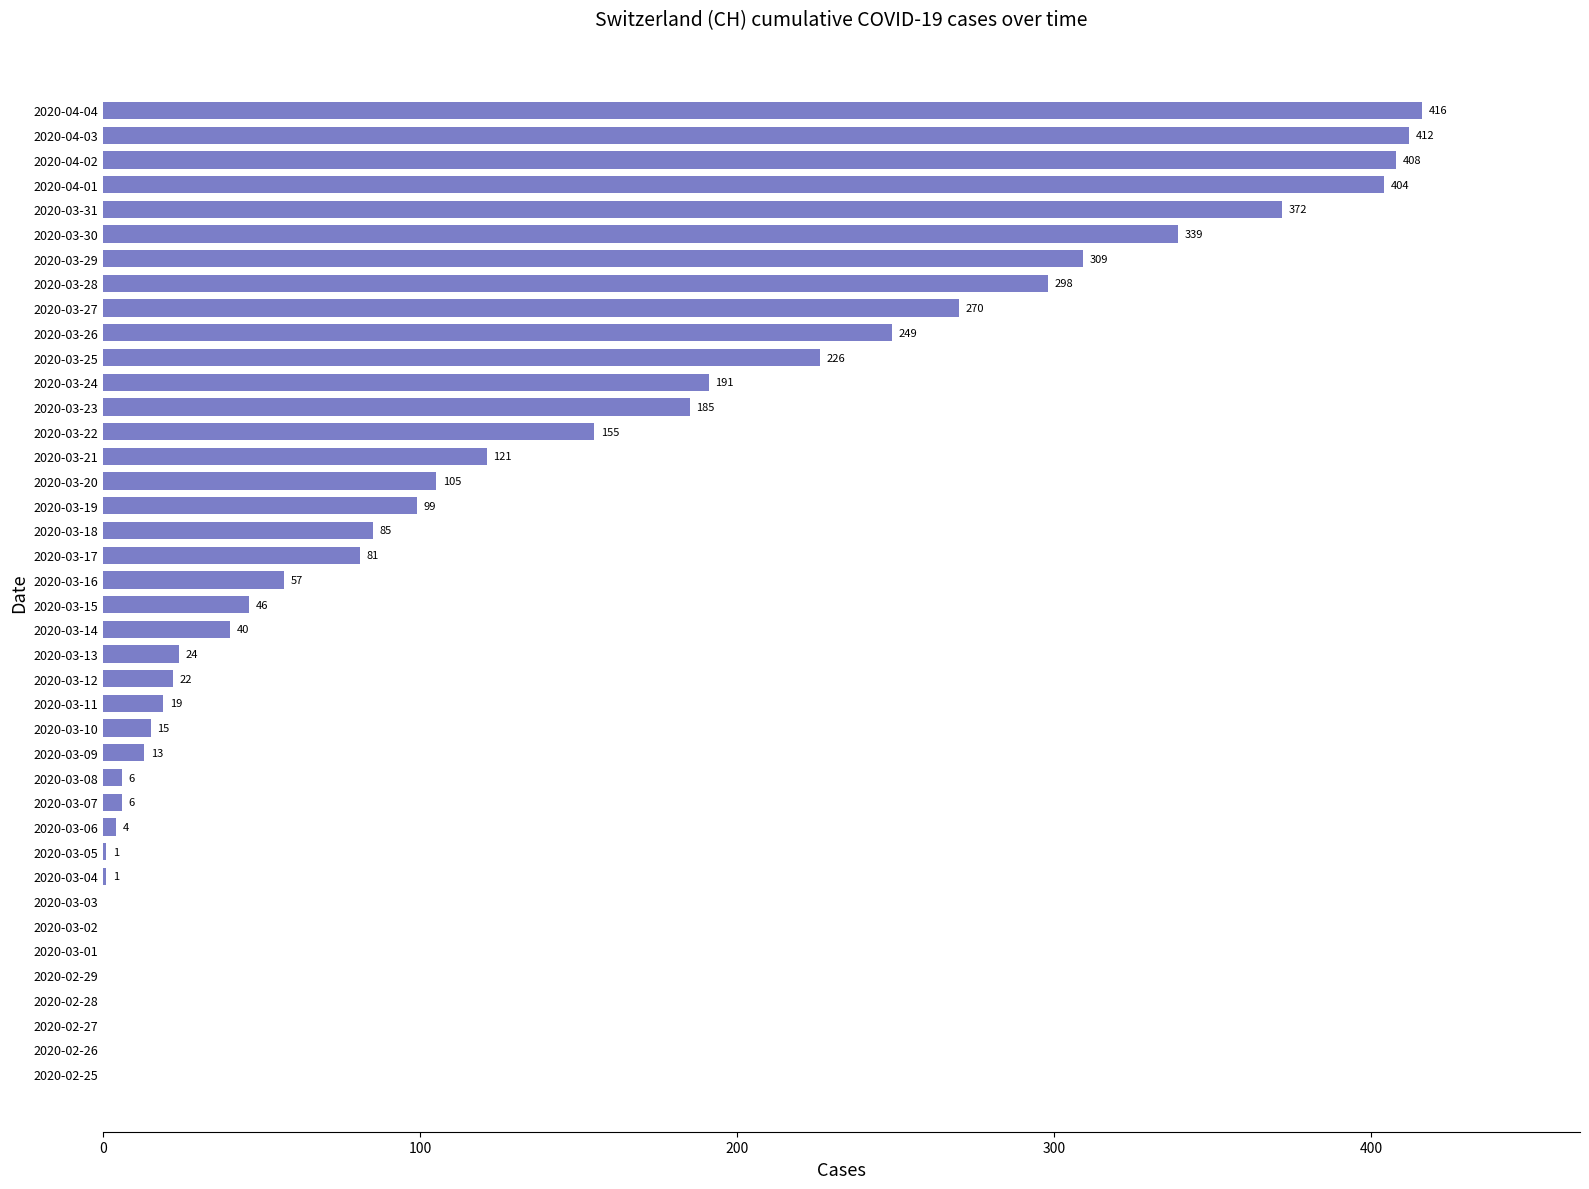

What is the sum of all values?

4979